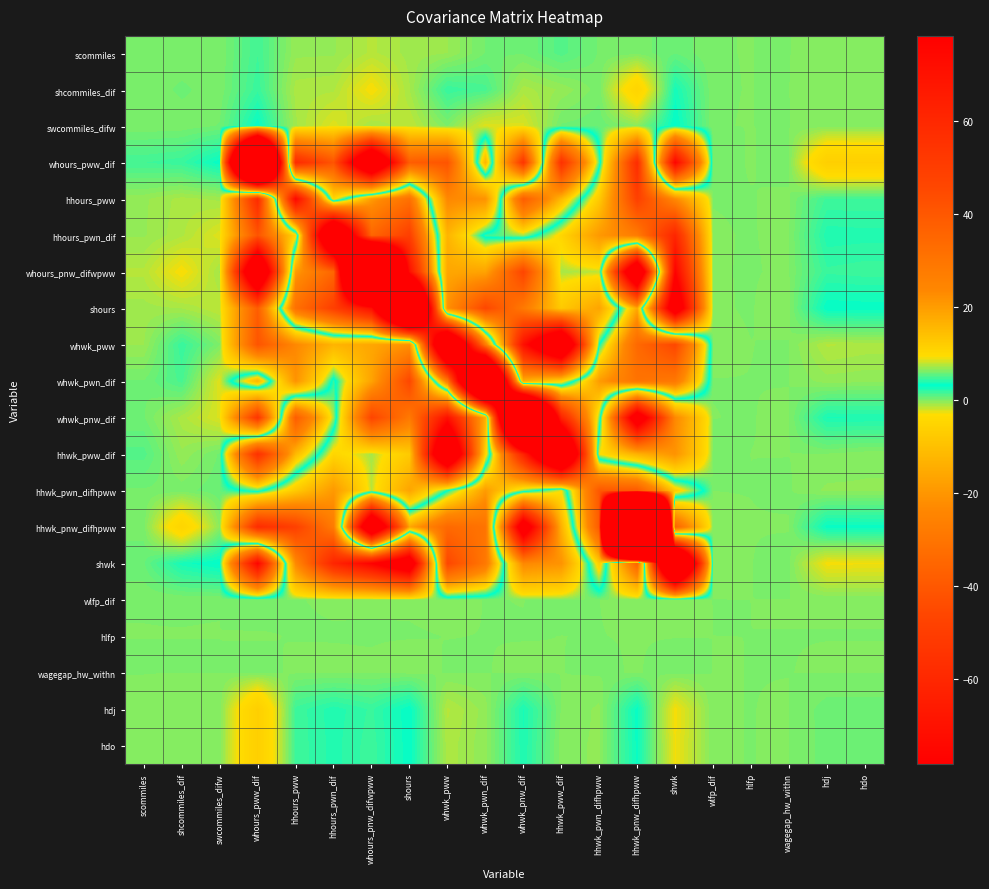

Which label corresponds to the largest value in the chart?

hhwk_pnw_difhpww